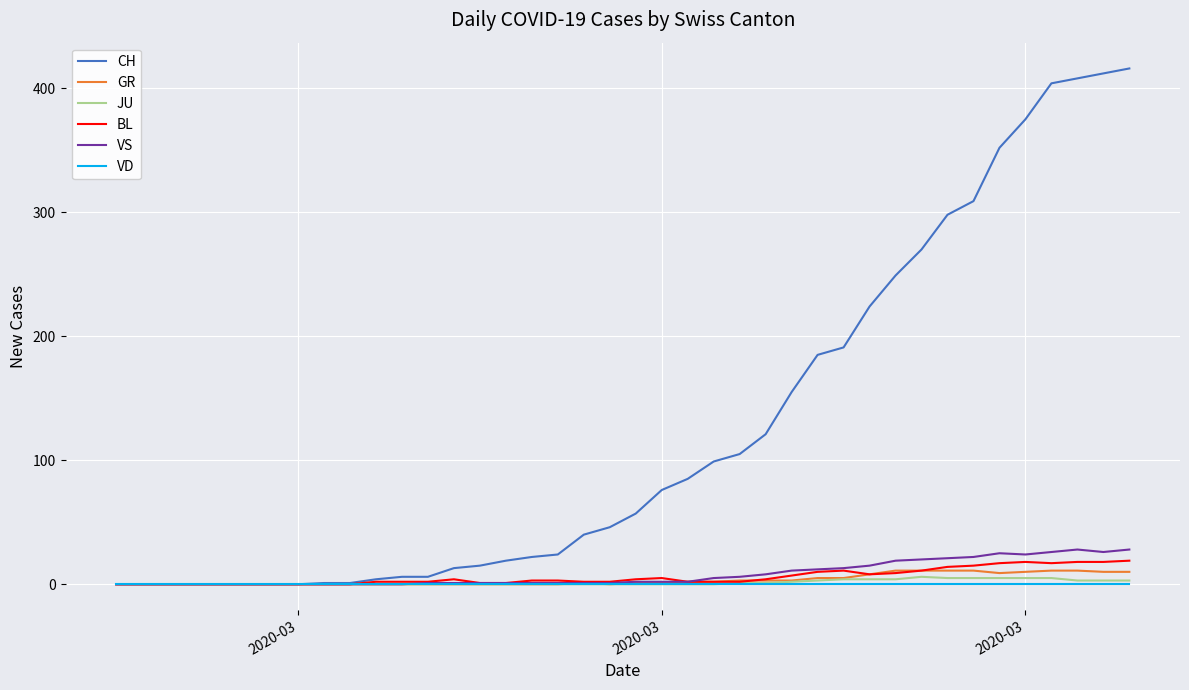

How many lines are shown in the chart?

6